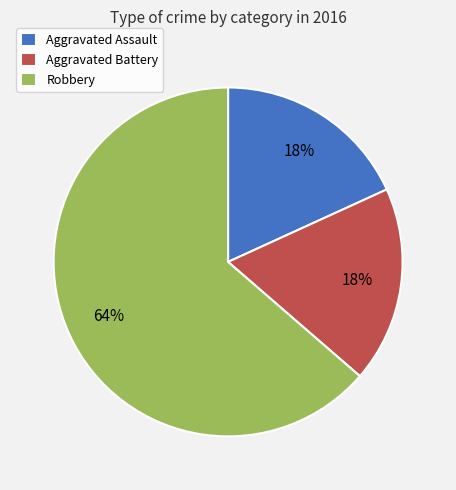

Is the sum of Aggravated Battery and Aggravated Assault greater than half?

No